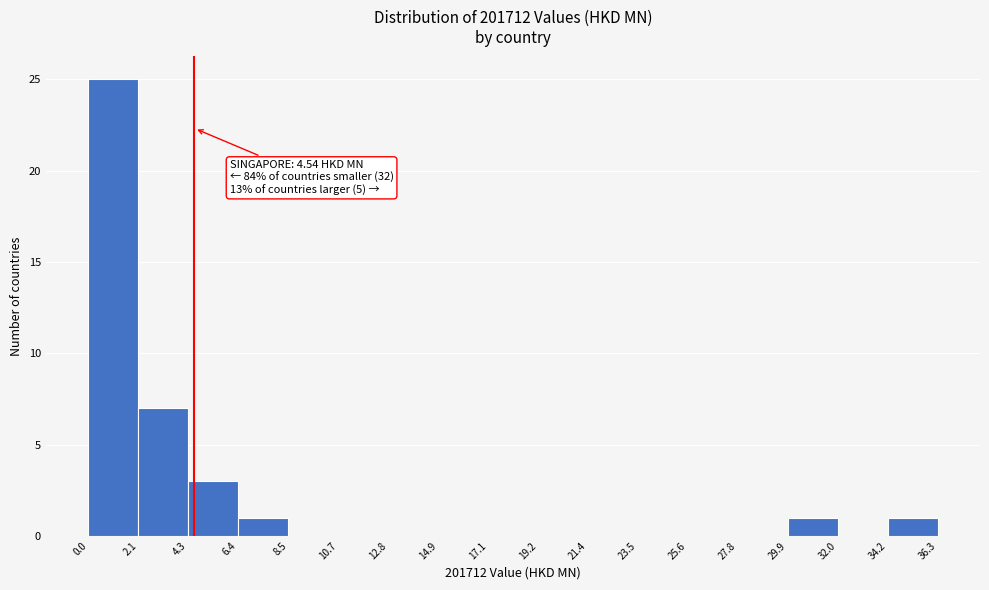

Which range on the x-axis has the tallest bar?

0.0 to 2.1